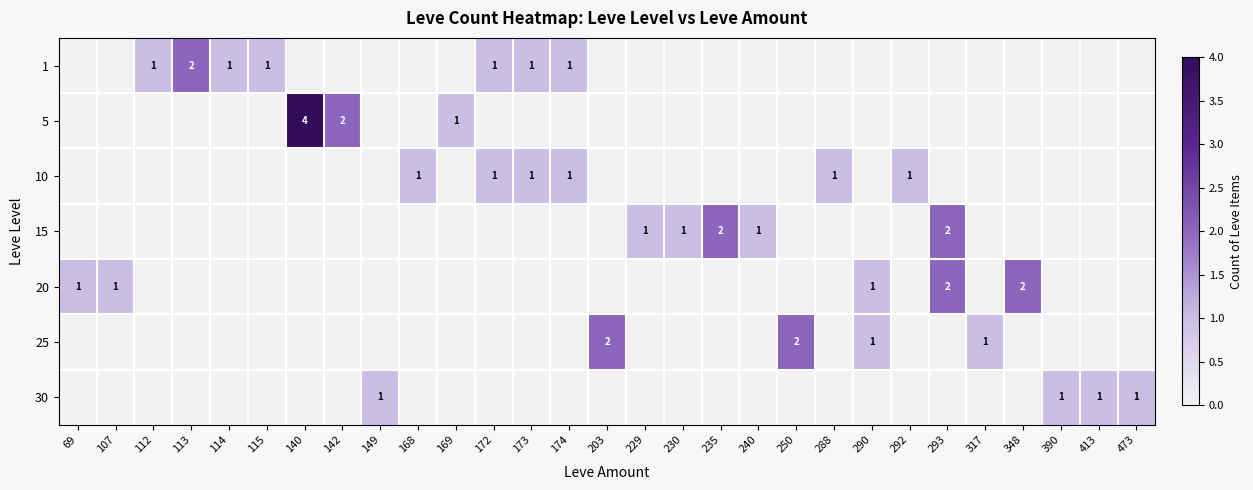

The 30 series shows 1 at 149. True or false?

True